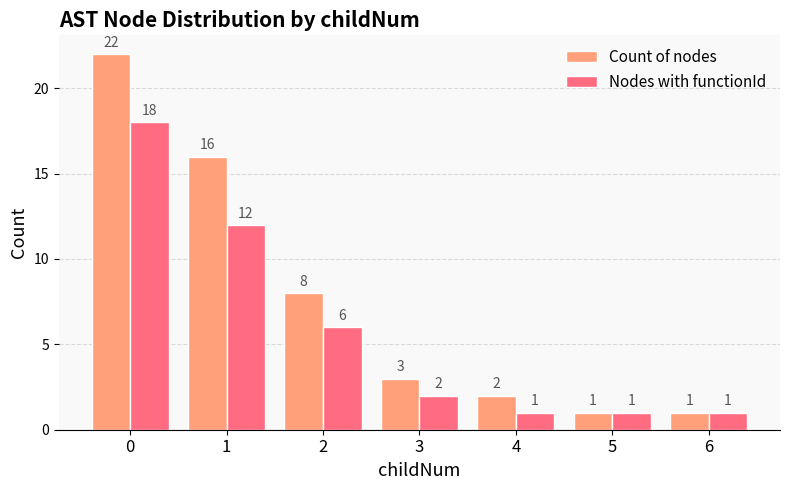

What is the difference between the second highest and minimum values in the Nodes with functionId series?

11